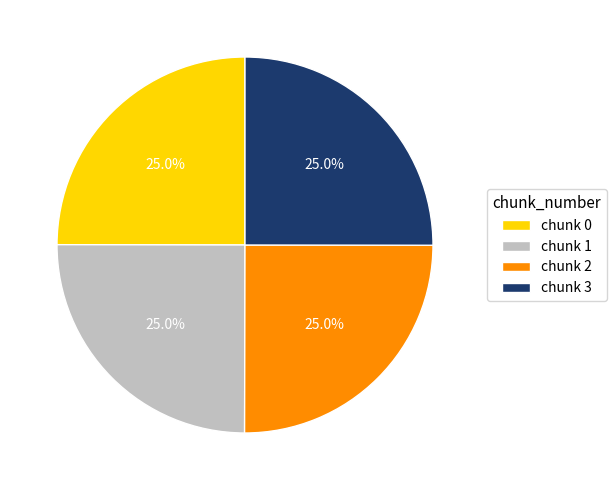

Is there any slice that represents more than half of the pie?

No